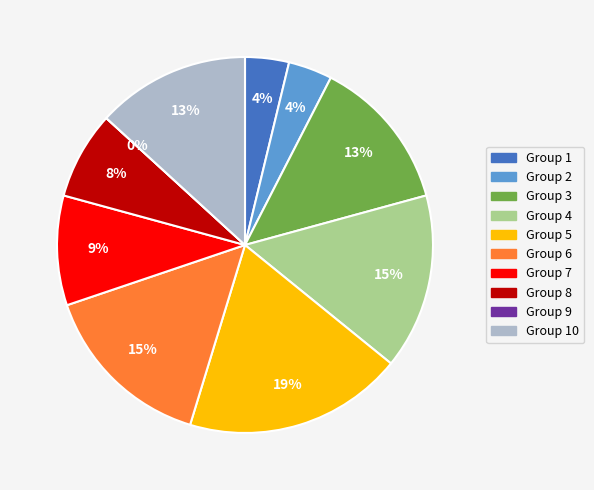

What percentage is the 1 slice, to the nearest percent?

4%